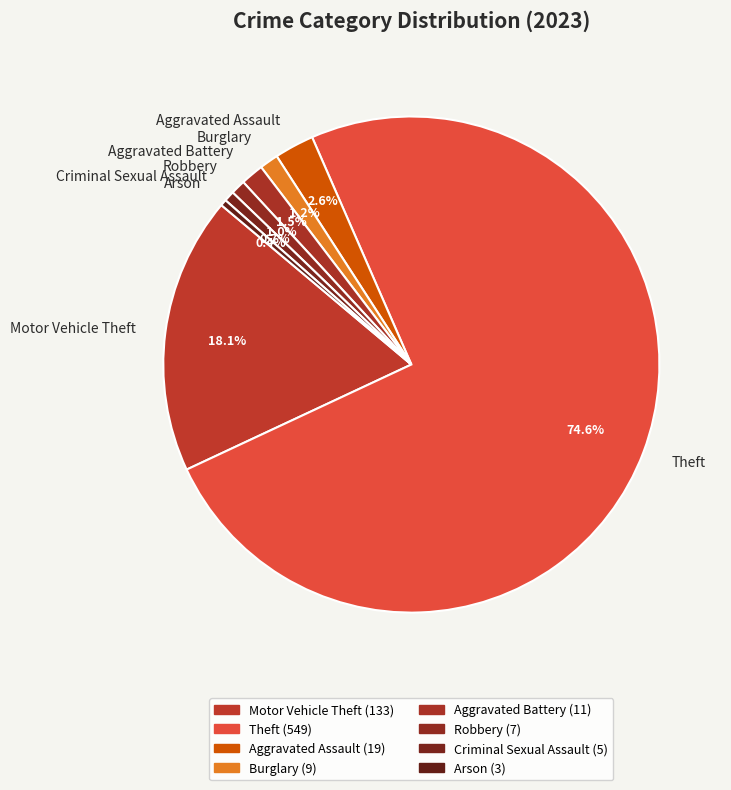

Which category has the biggest portion of the pie?

Theft